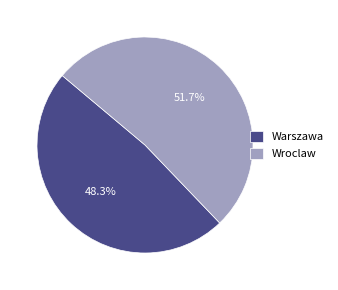

Rank the categories by value from lowest to highest.

Warszawa, Wroclaw